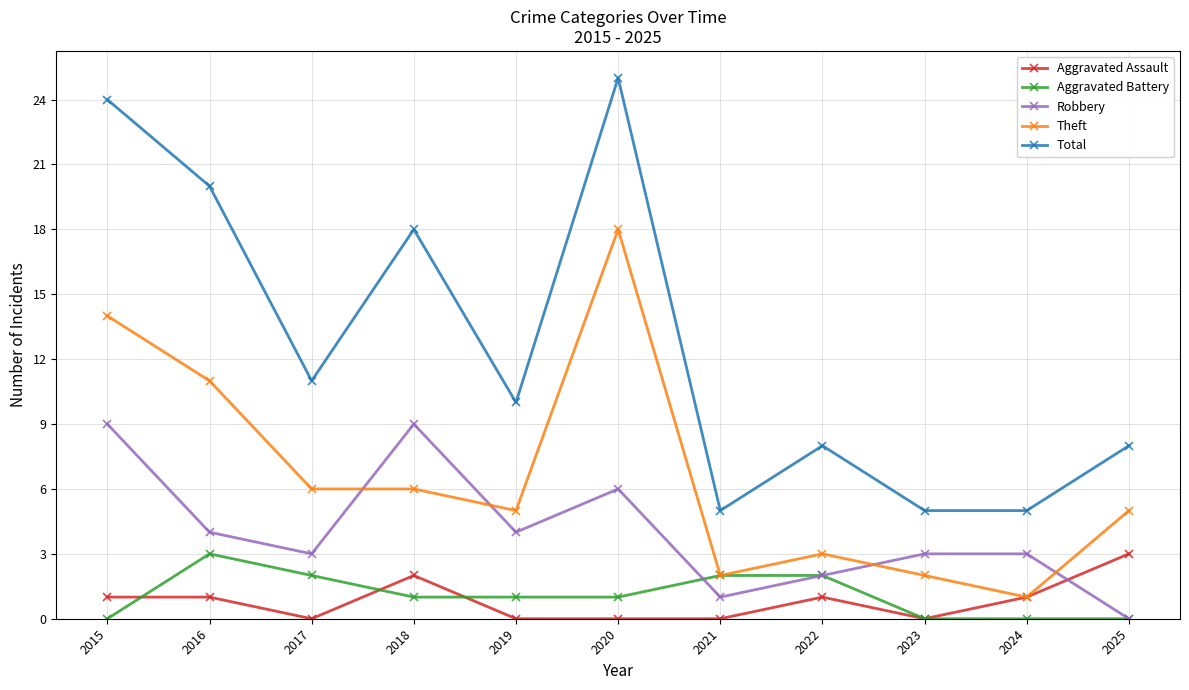

True or false: Total and Theft intersect in this chart.

False